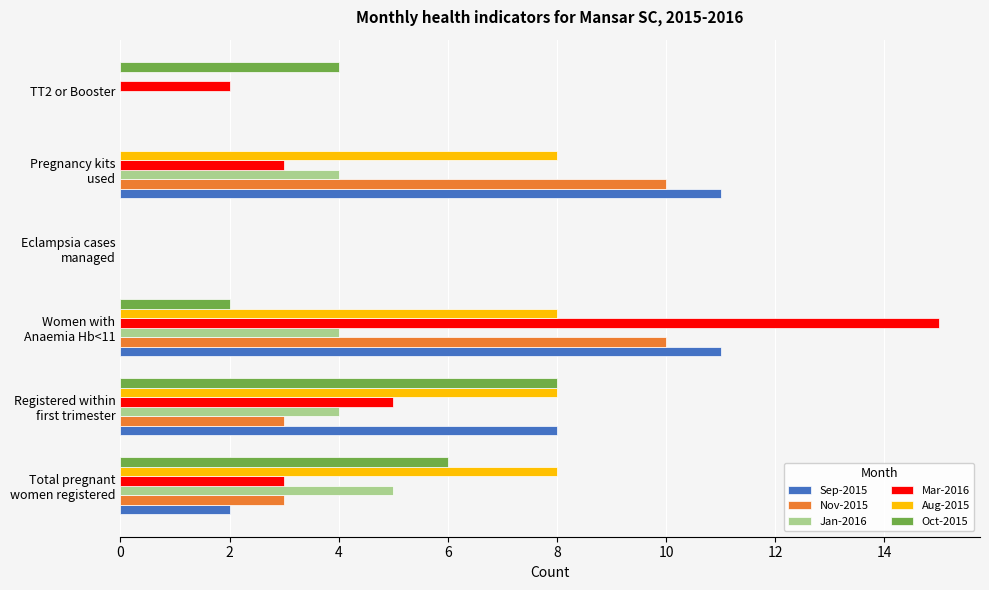

What is the greatest value displayed?

15